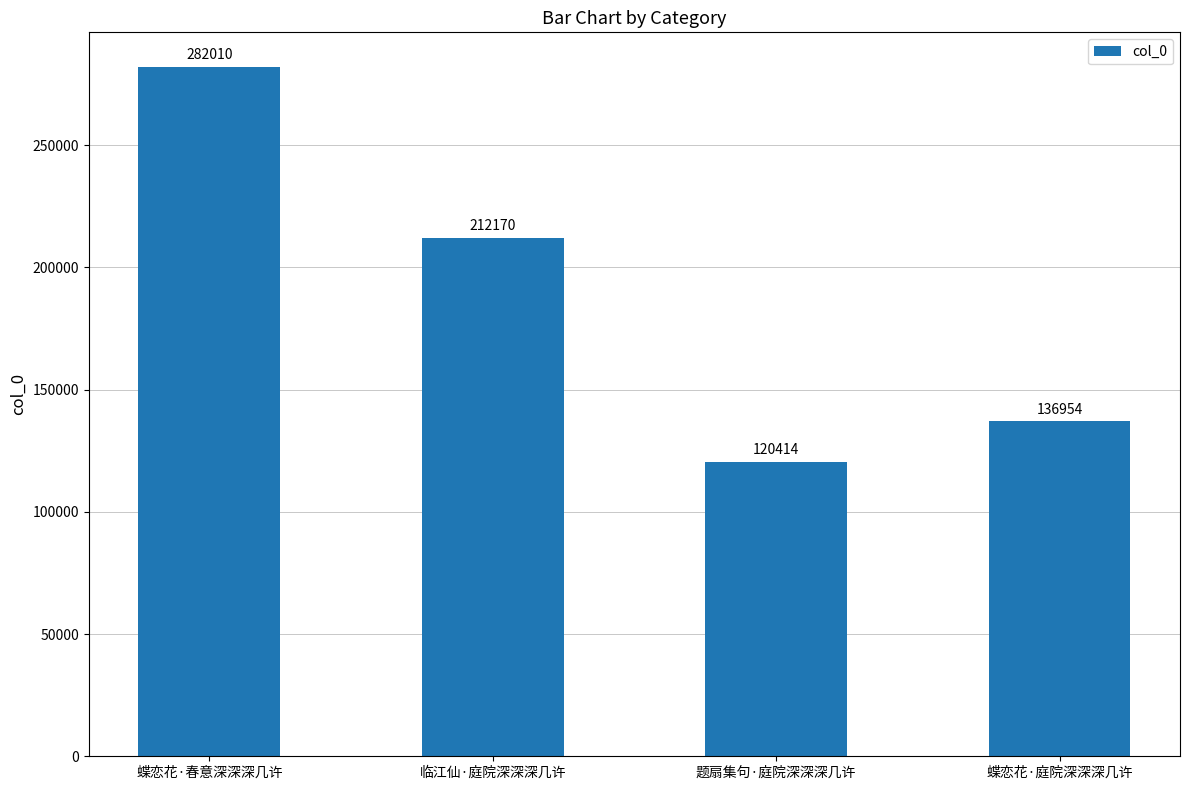

How many bars are there in total?

4